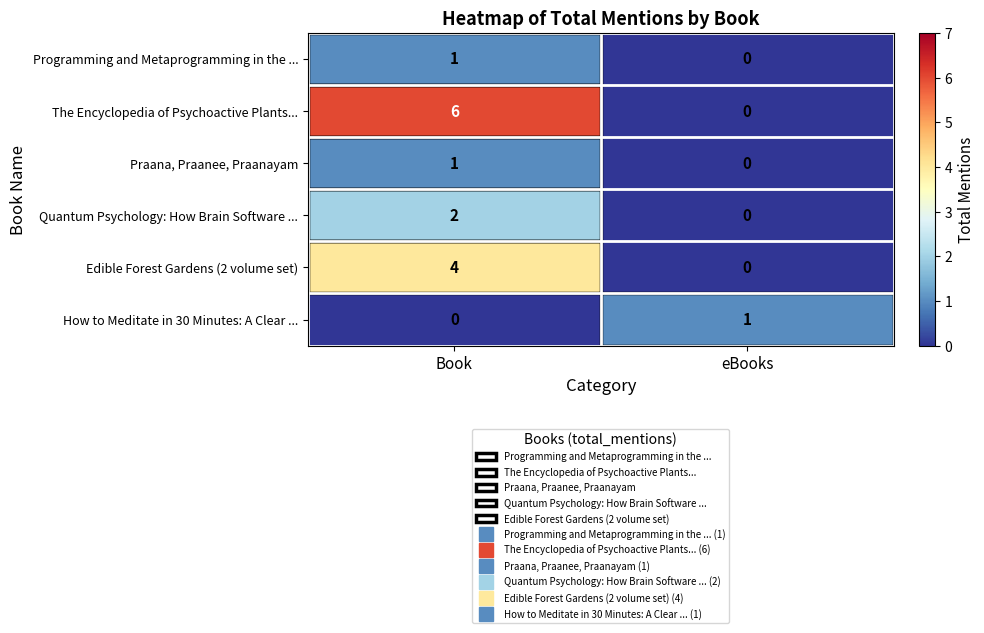

What is the total value across all series at Book?

14